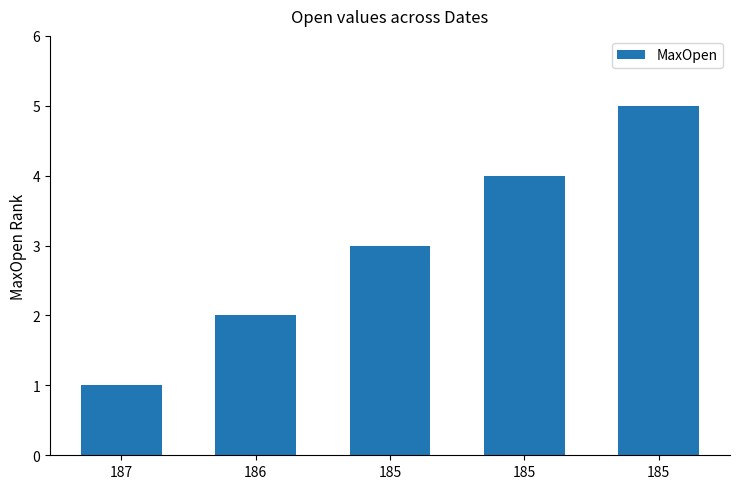

How many distinct data groups are displayed?

1